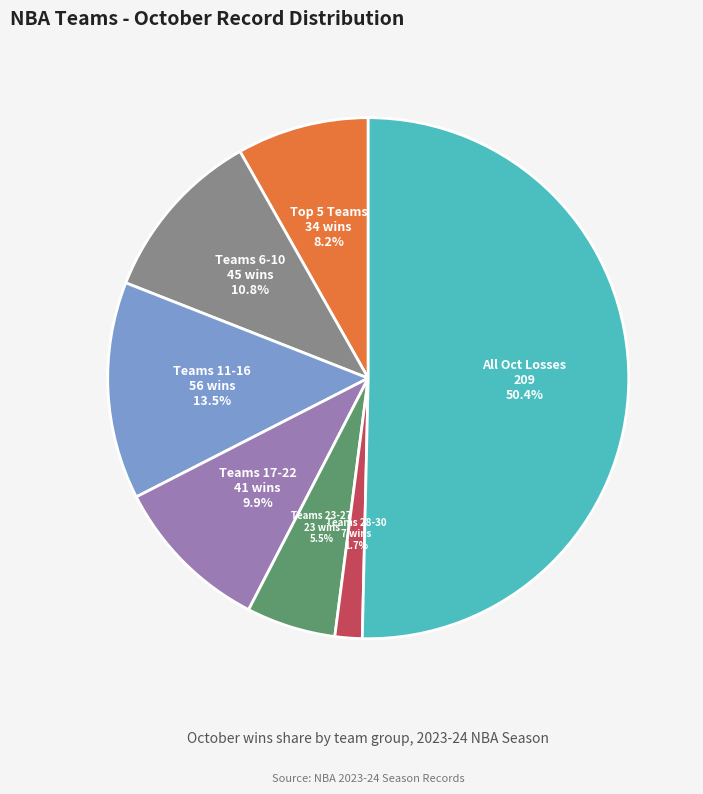

Which slice is the largest?

All Oct Losses 209